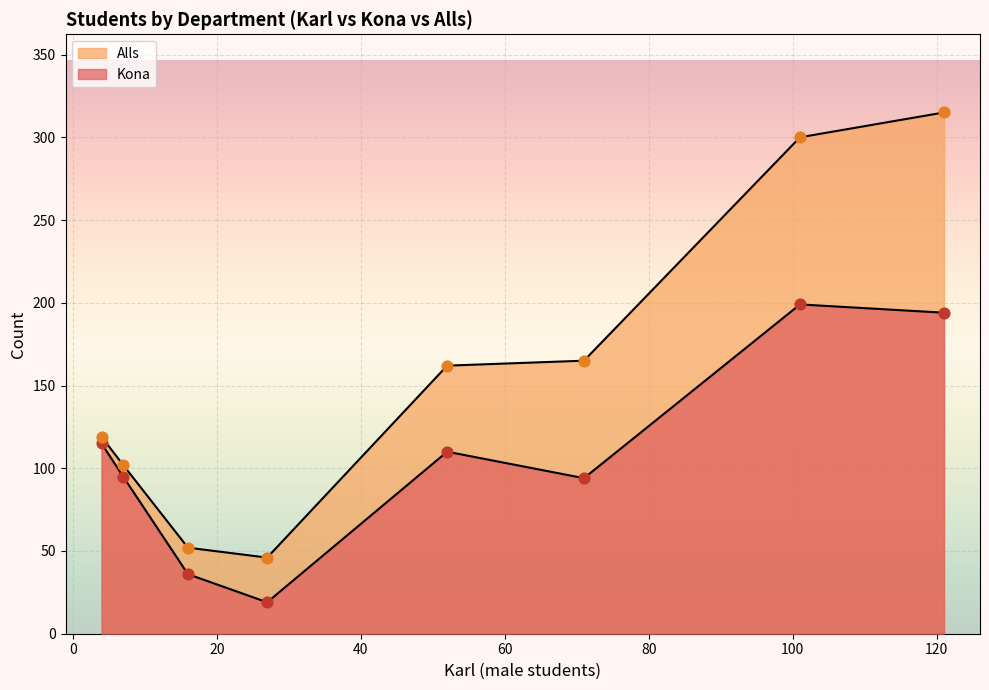

Which series reaches the minimum Y coordinate?

Kona